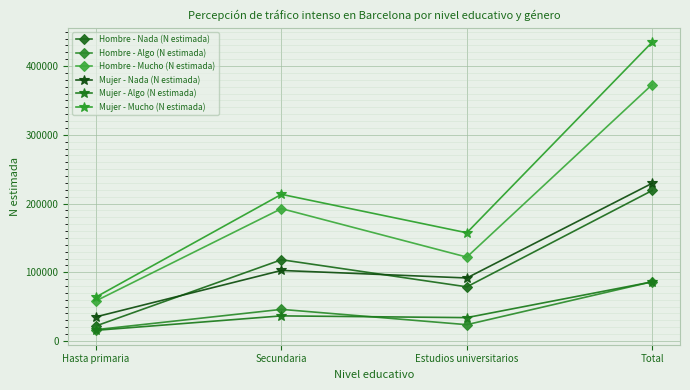

How many data points does each series have?

4